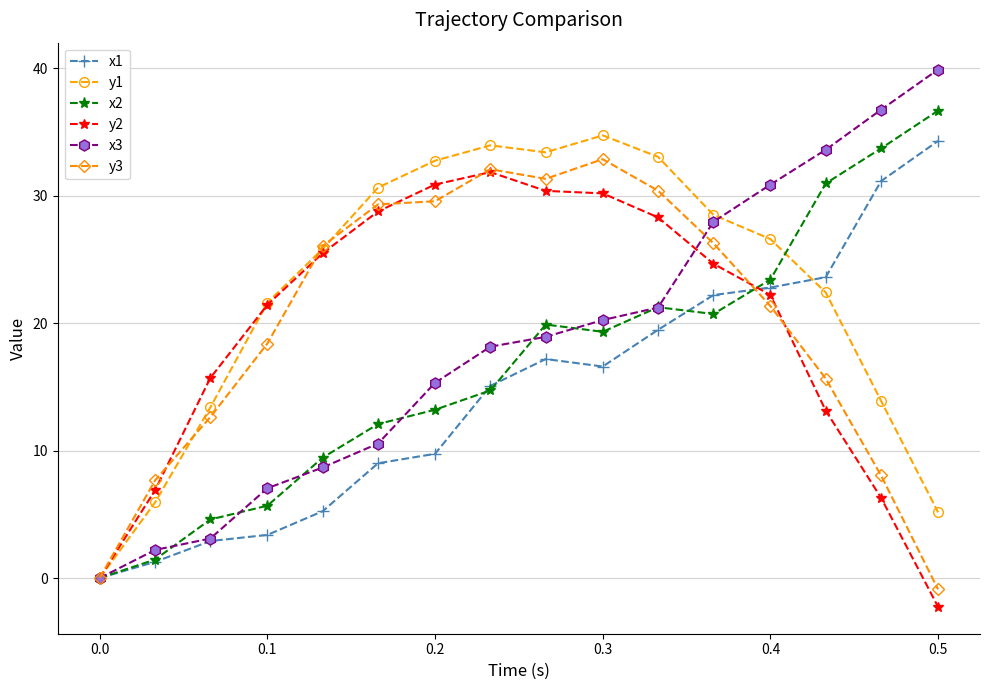

True or false: y1 has more than 2 points higher than both neighbors.

False